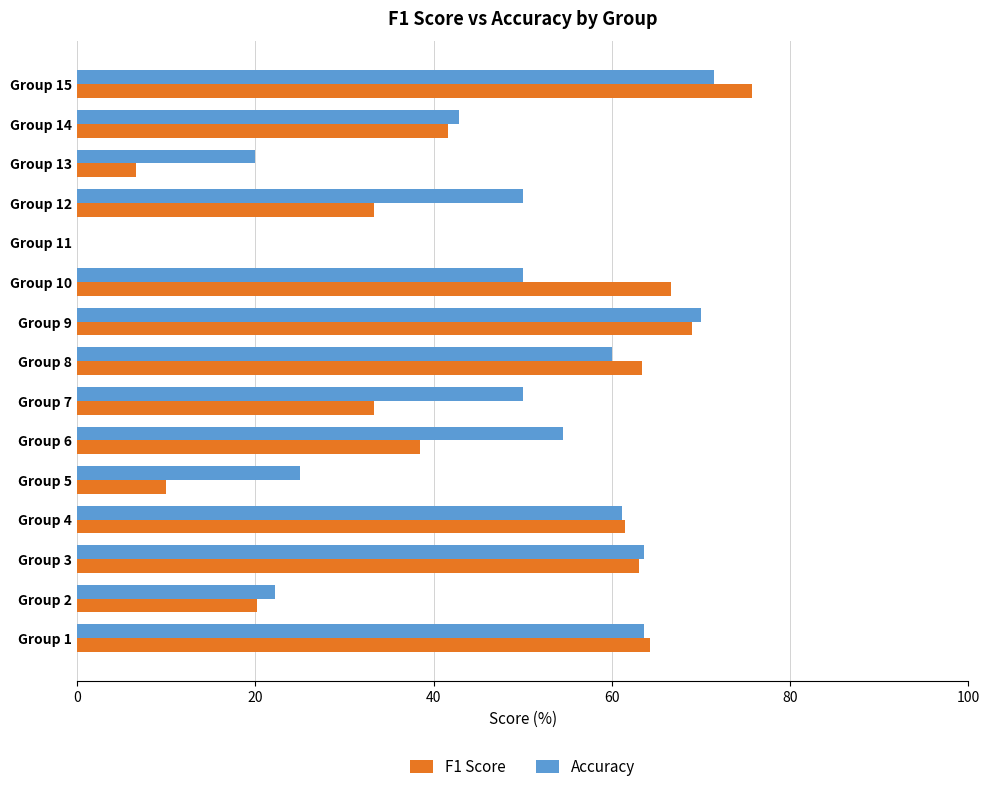

Which series has the widest spread of values?

F1 Score